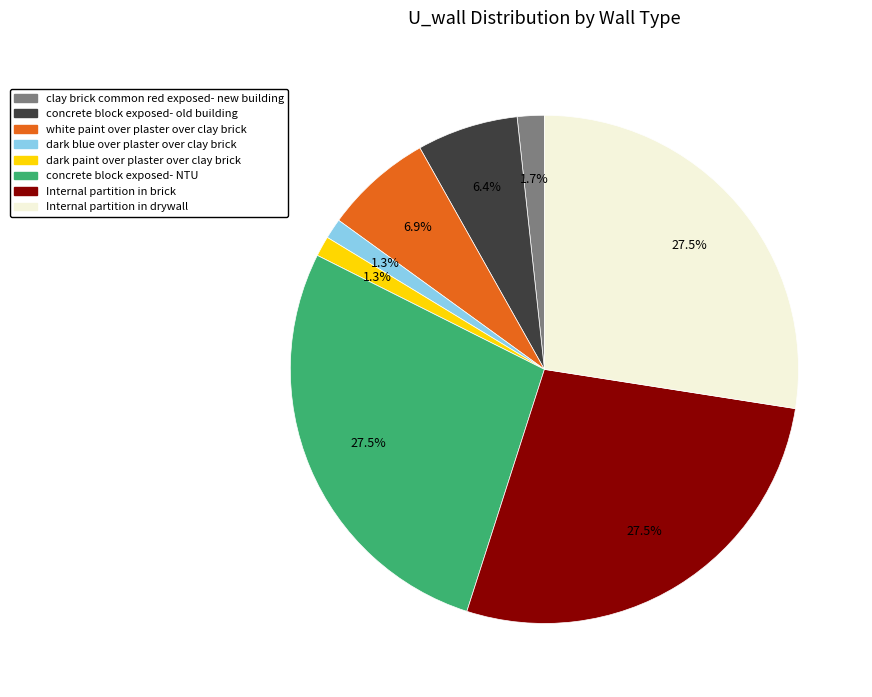

Count the number of slices in the pie.

8